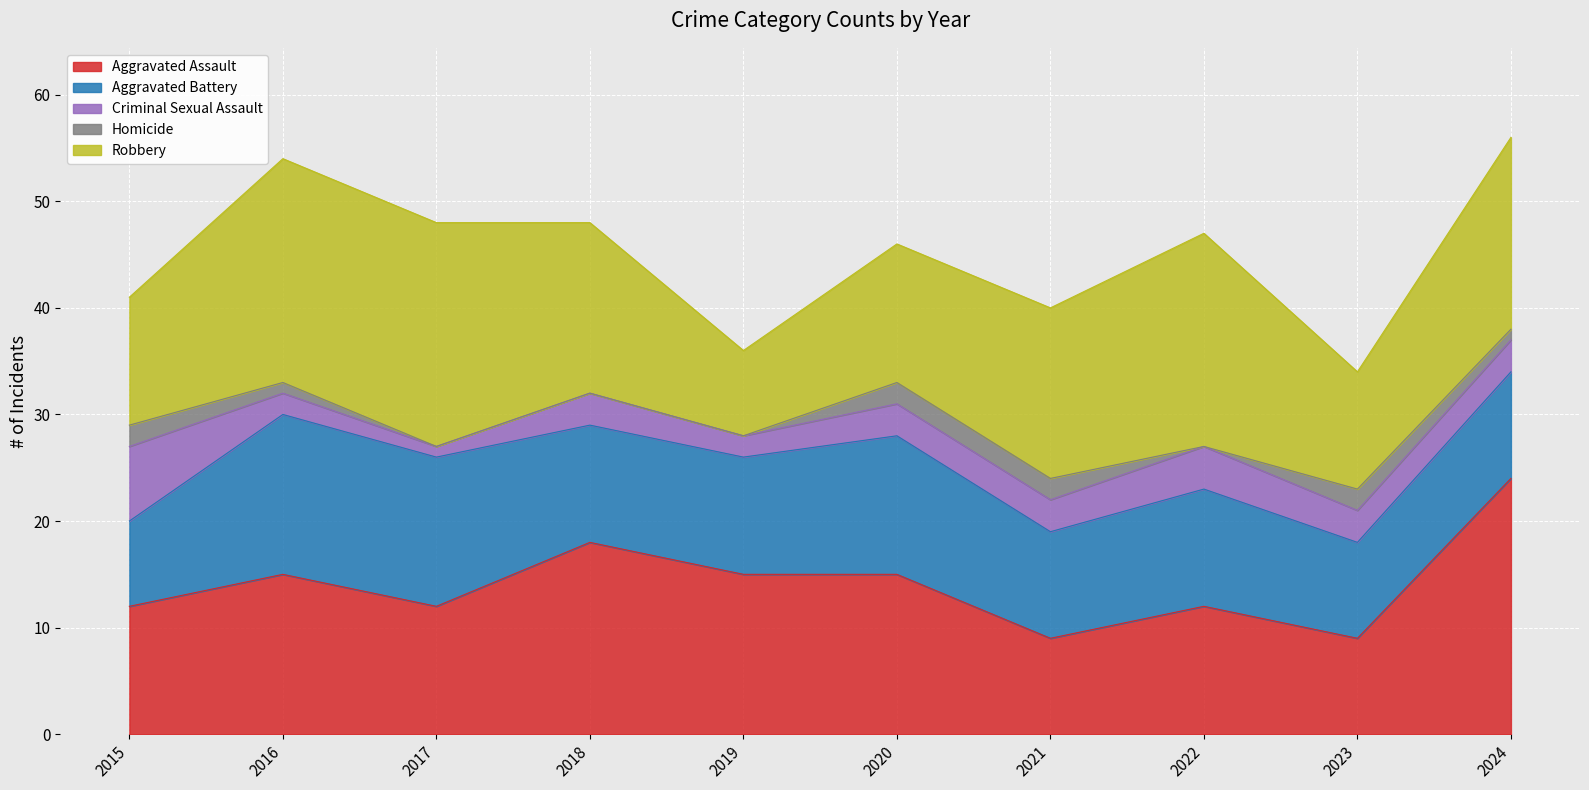

What value does the Robbery series have at 2016, to the nearest 5?

20